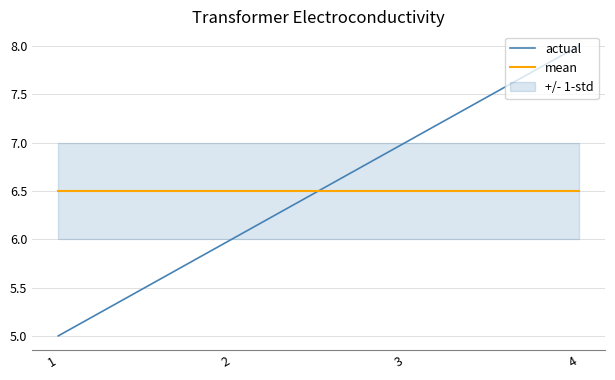

What is the value of the mean point at the 2nd from the left?

6.5